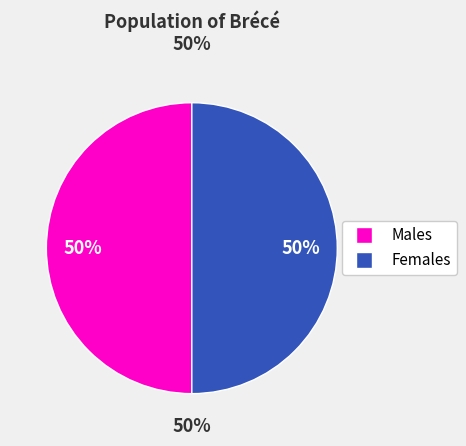

Count the number of slices in the pie.

2